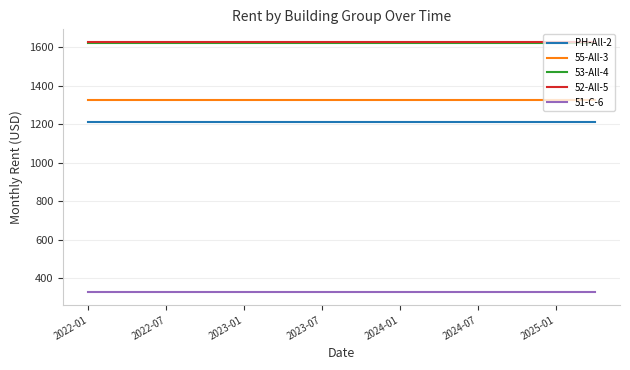

How many lines are shown in the chart?

5